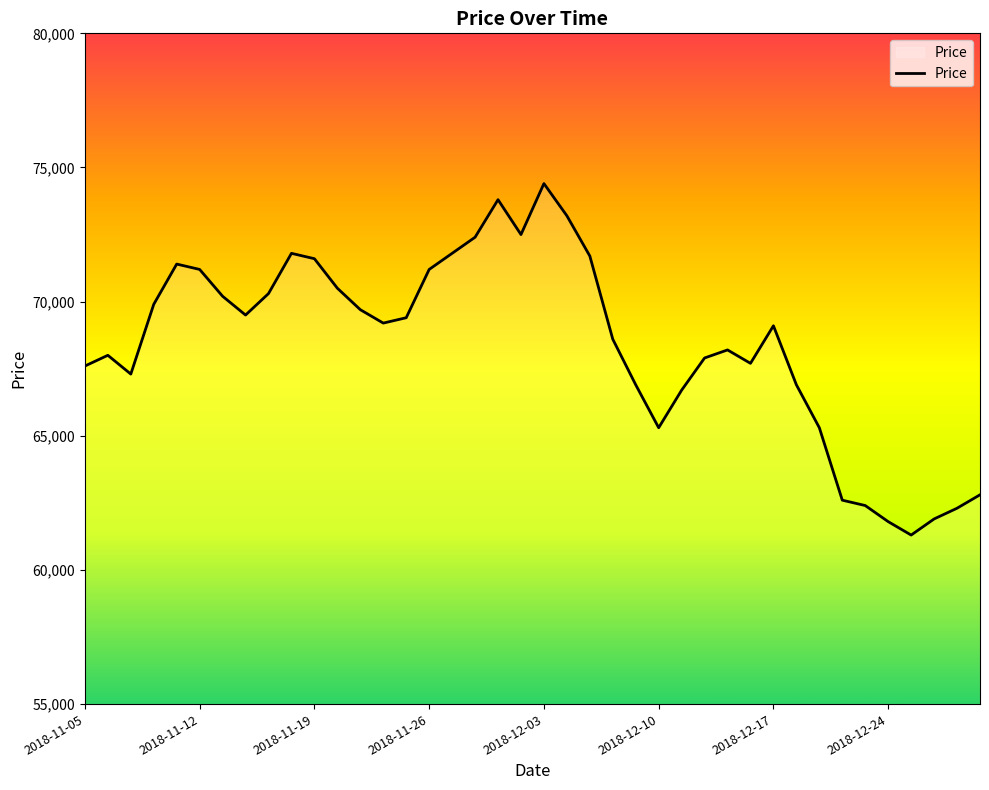

What is the smallest value displayed?

61300